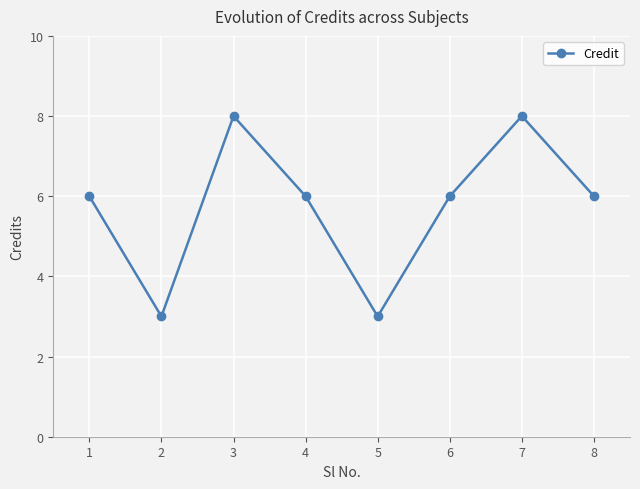

Where is the first local minimum?

2